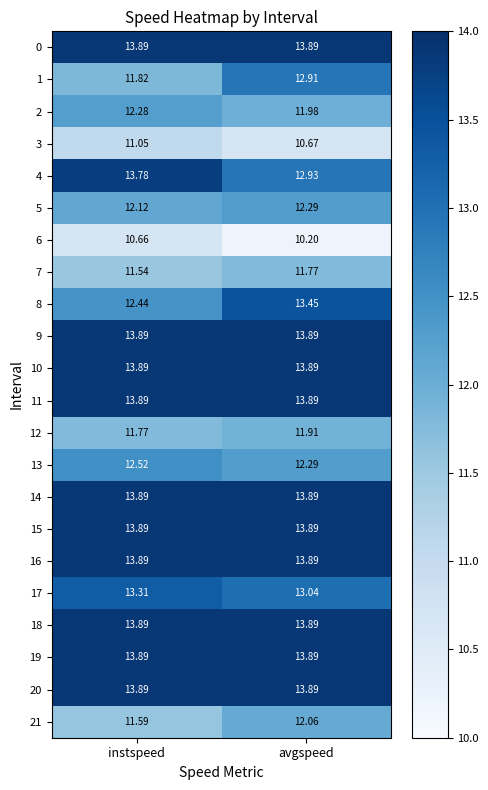

At which category does the chart reach its minimum across all series?

avgspeed